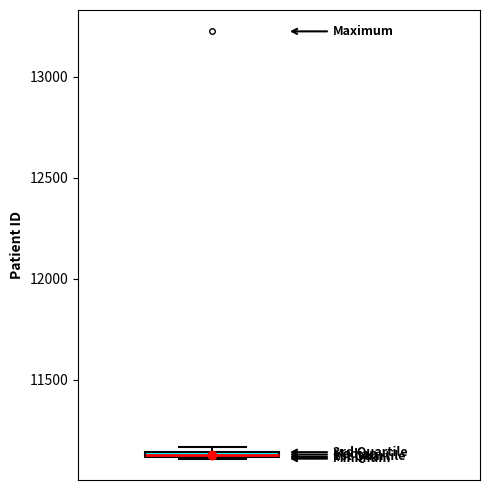

Where is the lower edge of the box on the y-axis? The values are not printed on the chart, so give them approximately, as read against the axis.

11100